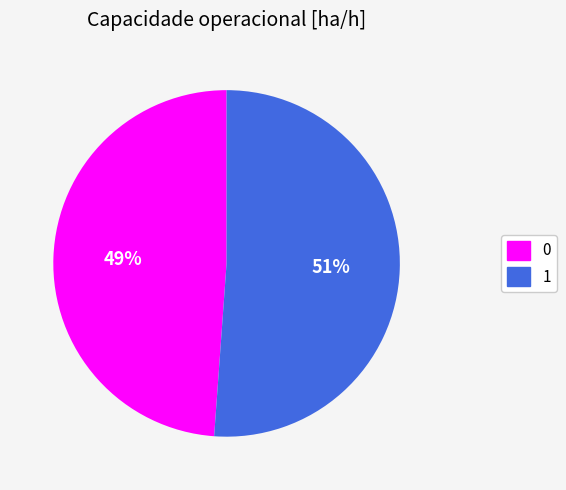

To the nearest percent, what is the difference between the 0 and 1 slice percentages?

2%